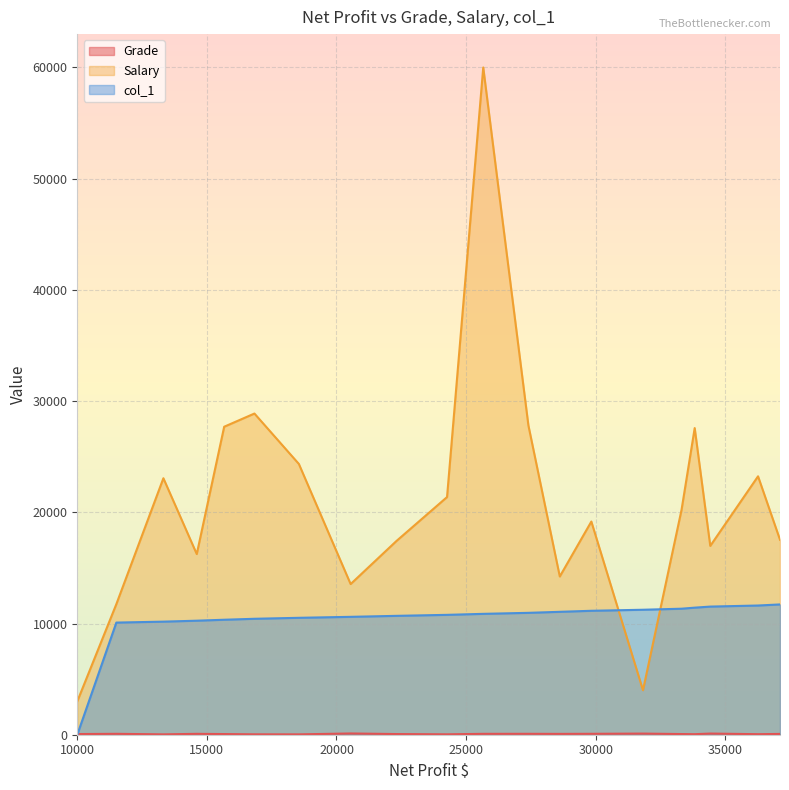

Which series ends up on top after the final intersection of Grade and col_1?

col_1